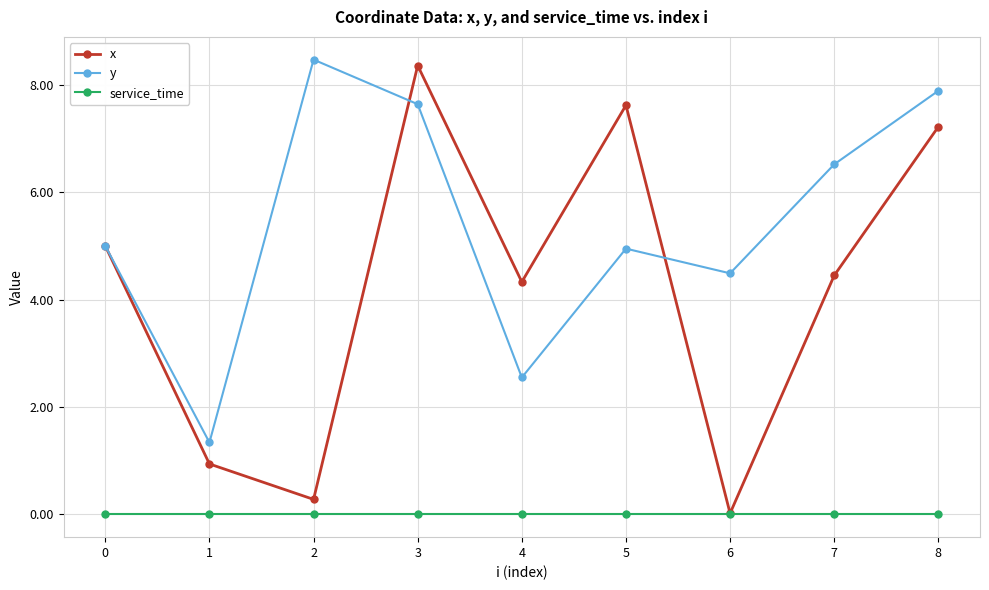

At 7, list the series in order from largest to smallest.

y, x, service_time